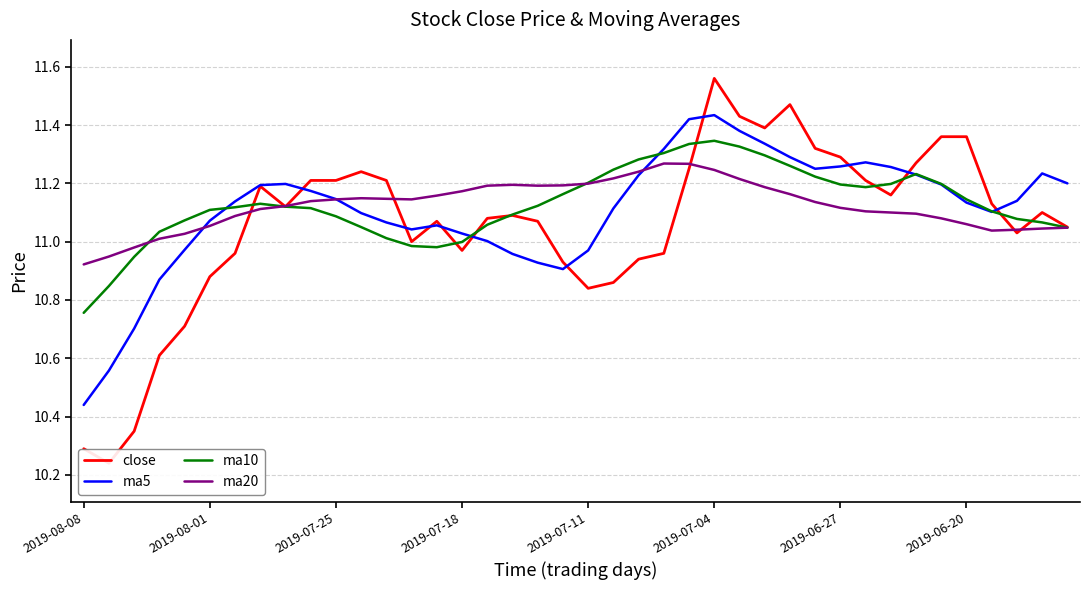

At which label is ma5 closest to 10?

2019-08-08